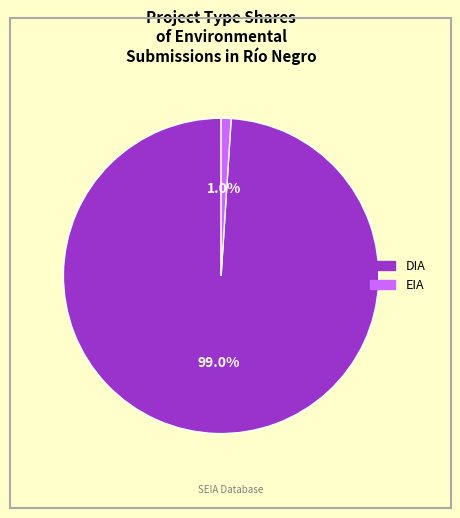

How many slices are in this pie chart?

2